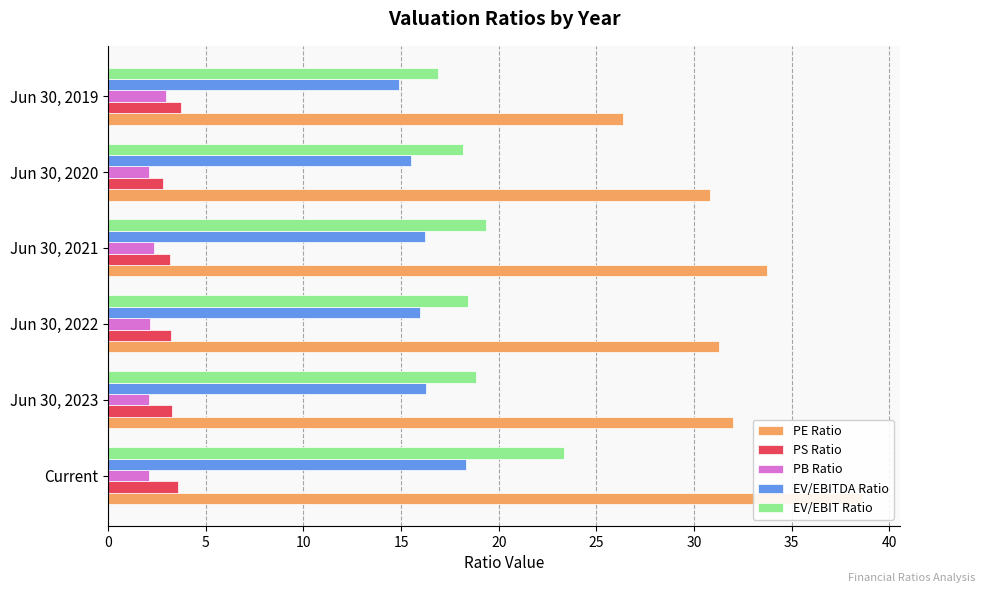

Rank the series by their maximum value, from lowest to highest.

PB Ratio, PS Ratio, EV/EBITDA Ratio, EV/EBIT Ratio, PE Ratio